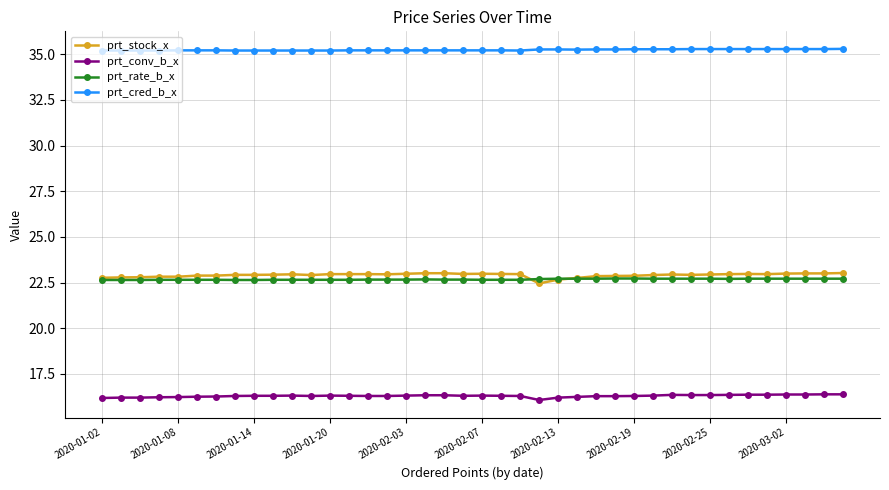

Which series has the largest total across all categories?

prt_cred_b_x